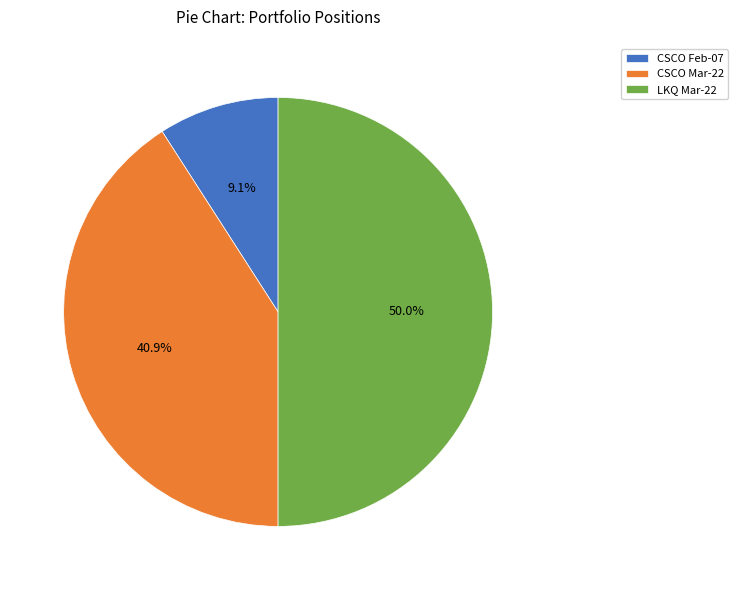

Which slice is the smallest?

CSCO Feb-07